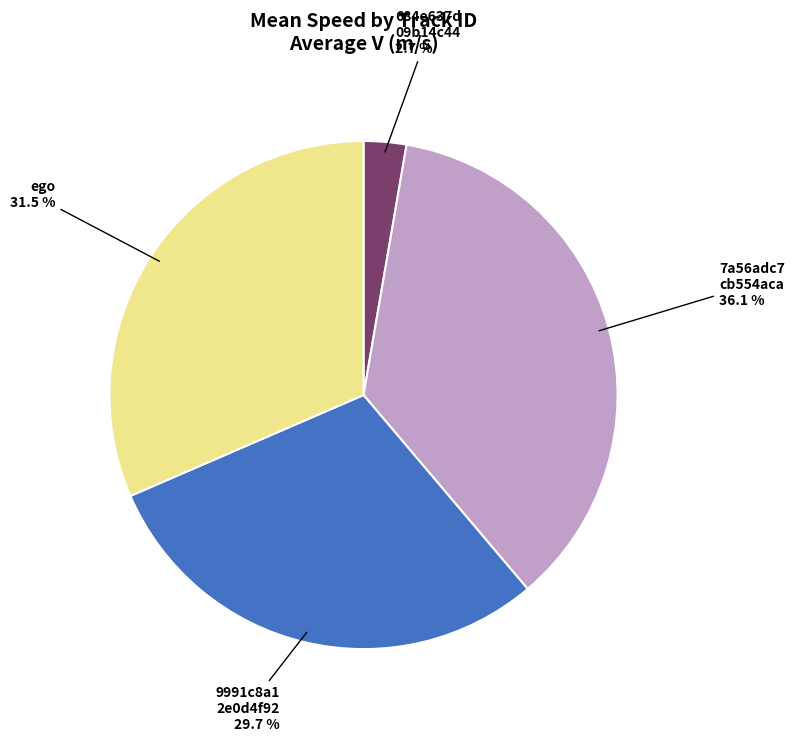

Is there any slice that represents more than half of the pie?

No